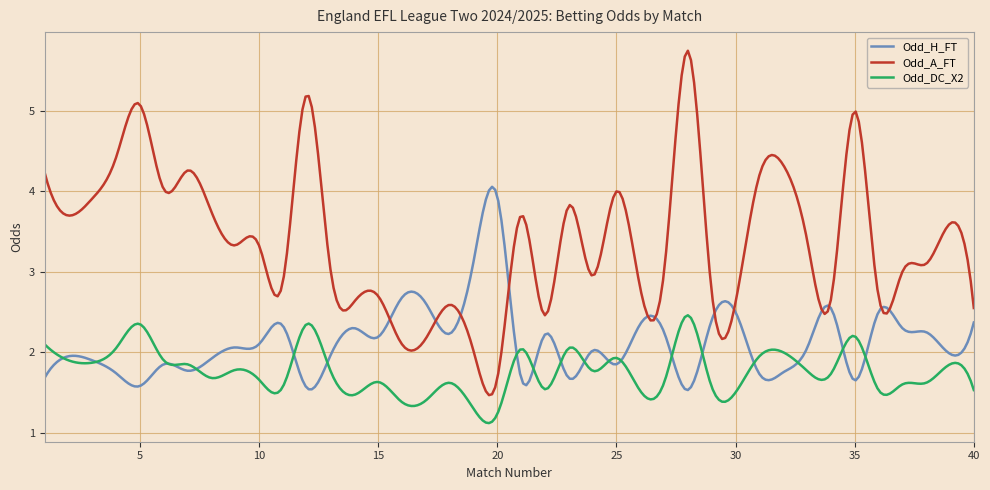

What is the lowest value of the Odd_H_FT series?

1.5